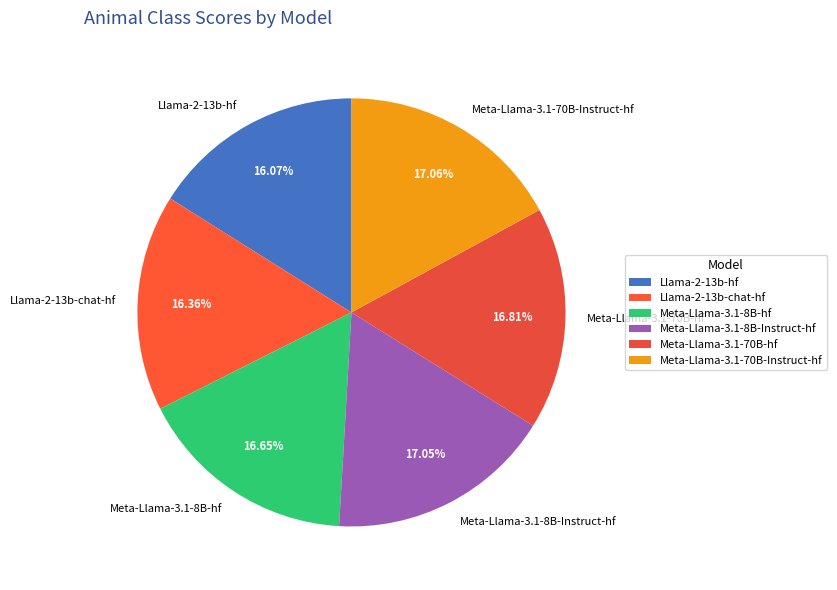

What is the total percentage of Meta-Llama-3.1-8B-hf and Meta-Llama-3.1-70B-hf?

33.5%